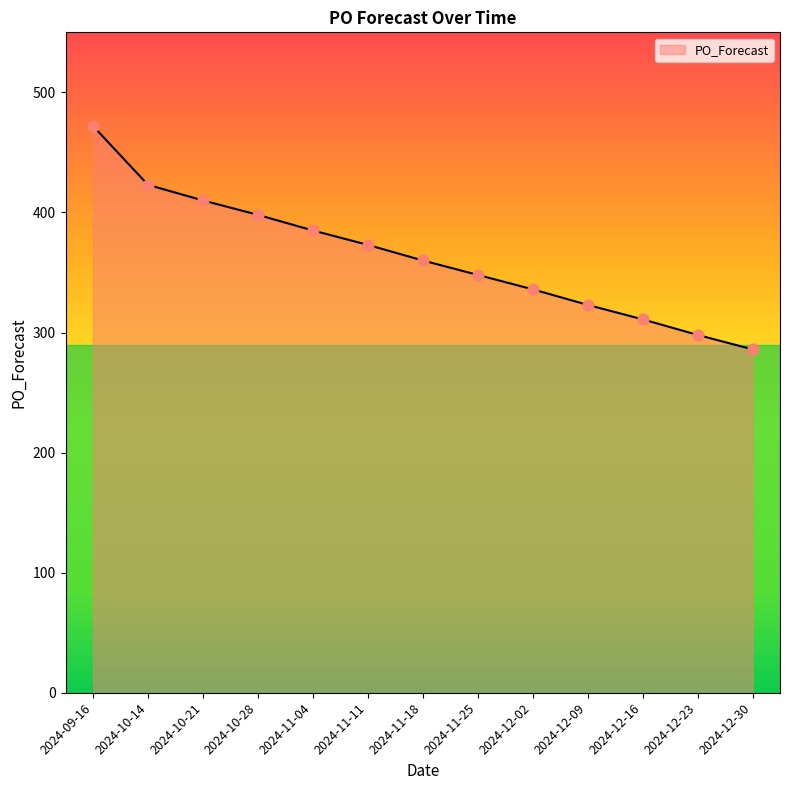

Approximately how many times larger is the value at 2024-11-04 compared to 2024-12-30?

1.3